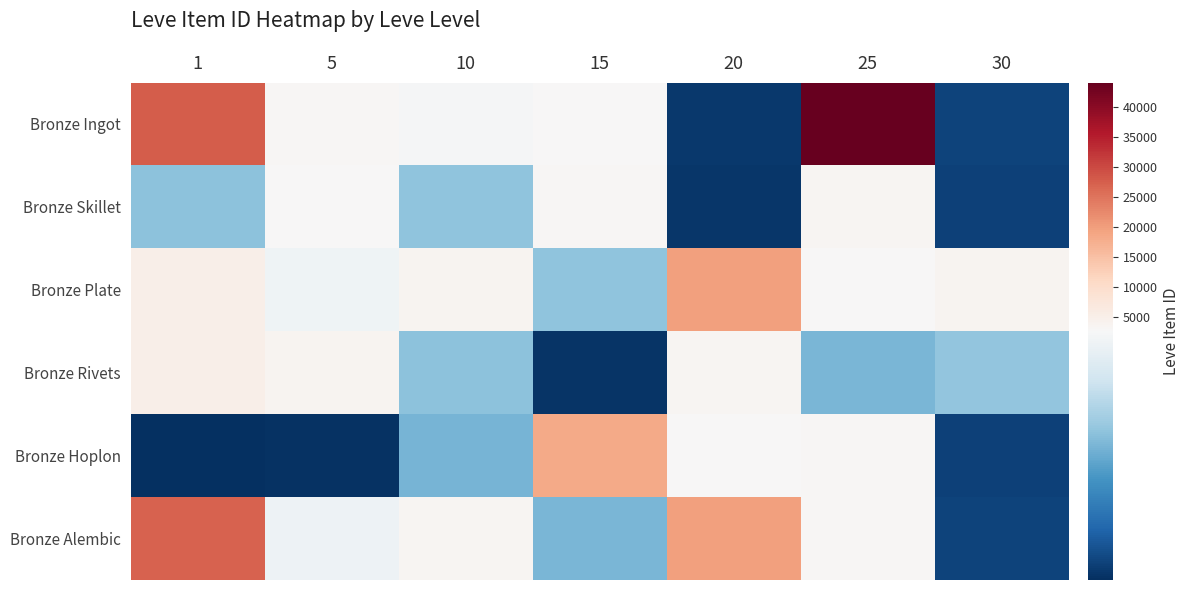

At which category is the sum across all series the highest?

1